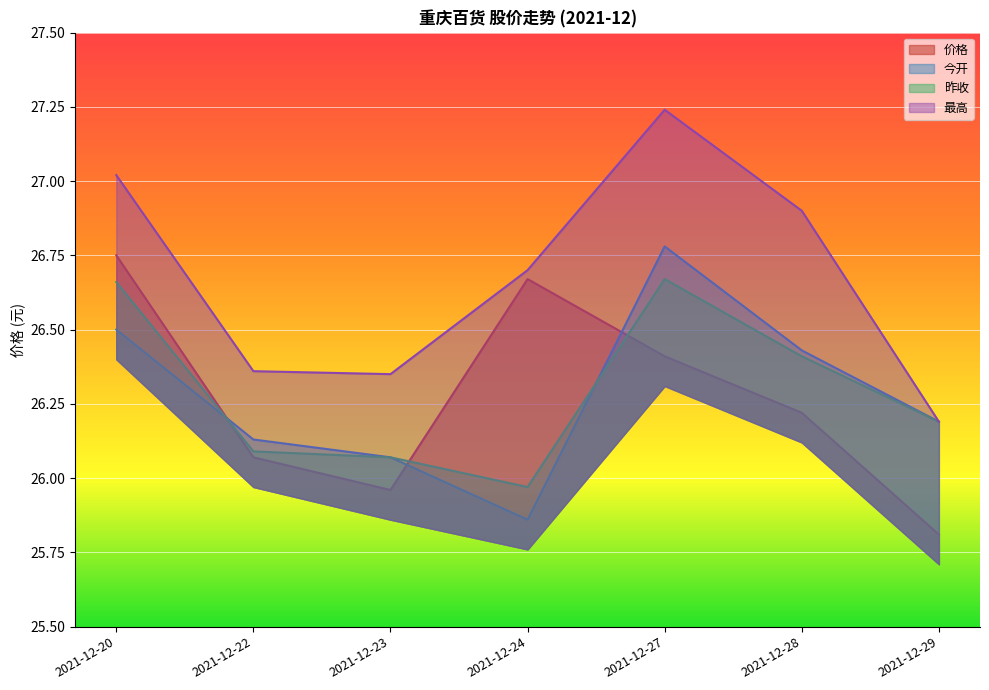

True or false: 最高 has more than 2 interior local peaks.

False